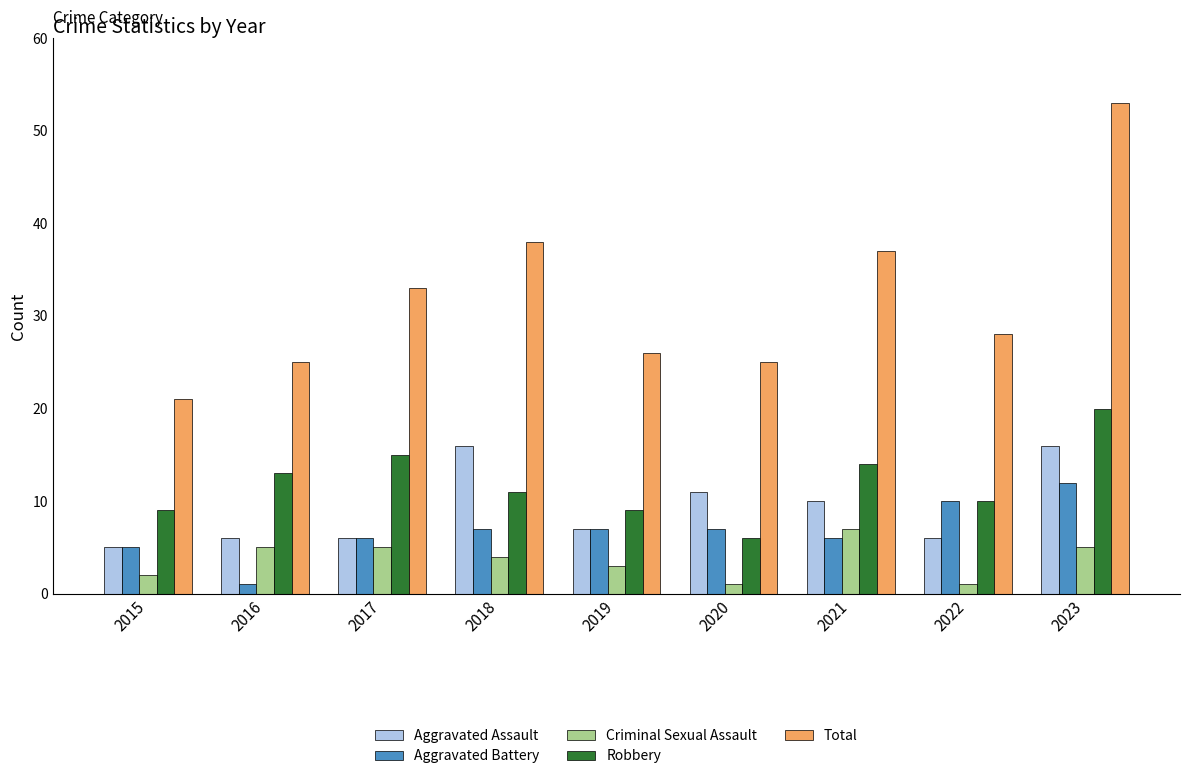

Which series has the largest range (max minus min)?

Total